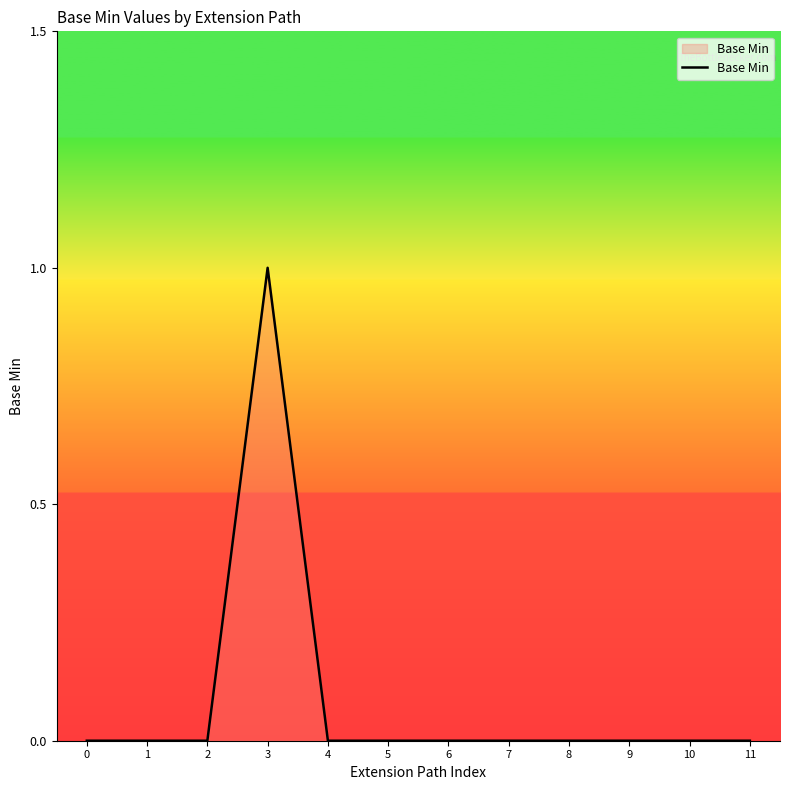

Reading left to right, transcribe all the data shown in this chart.

0=0	1=0	2=0	3=1	4=0	5=0	6=0	7=0	8=0	9=0	10=0	11=0